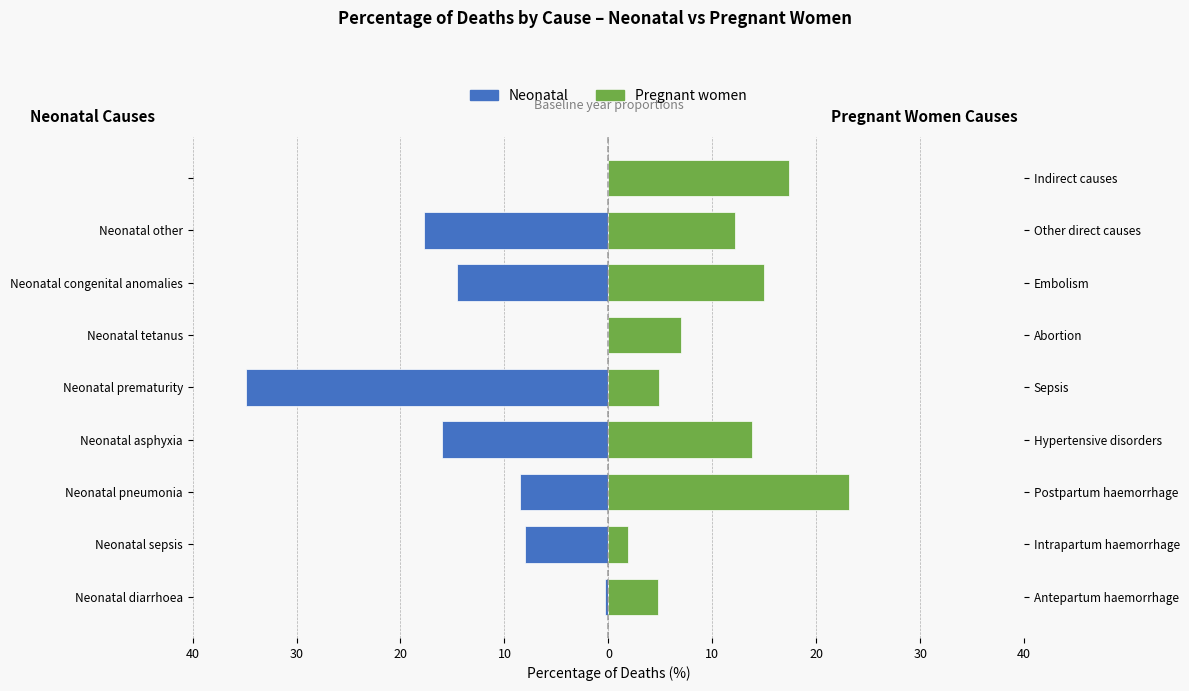

List the series in order of their overall mean, lowest first.

Neonatal, Pregnant women